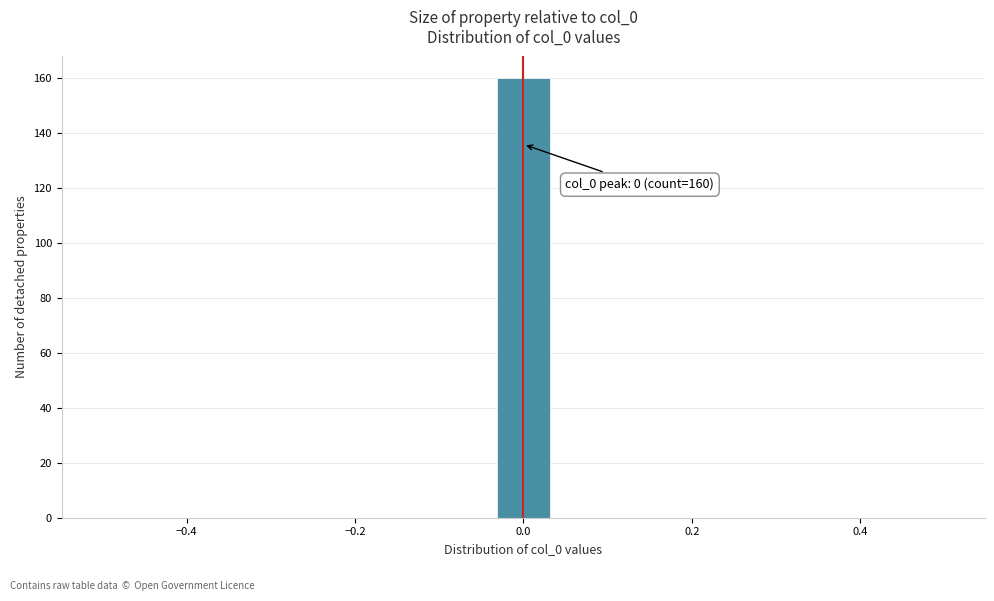

Around what value on the x-axis is the tallest bar? Give the approximate position of its centre, as read against the axis.

0.00